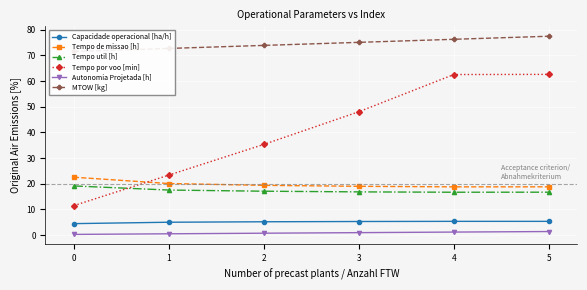

What is the greatest value displayed?

77.5